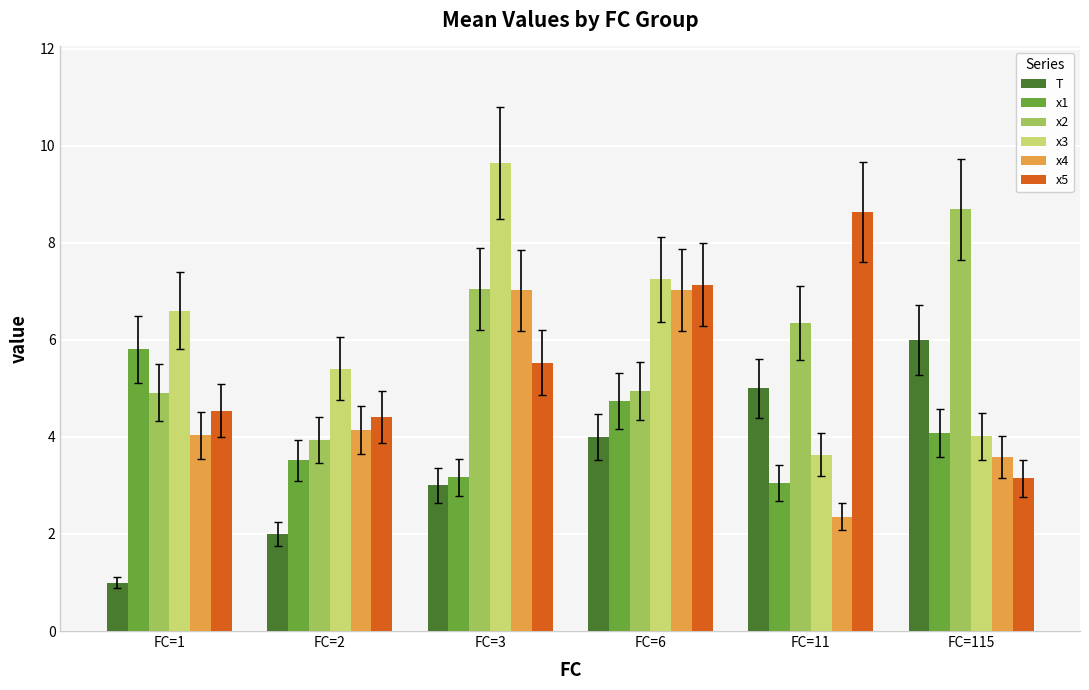

At how many categories does at least one series exceed 7?

4